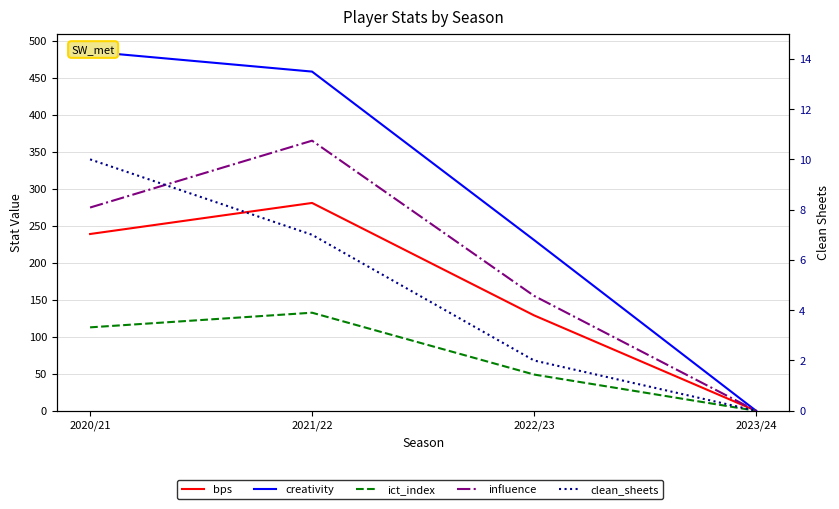

What are all the series names shown in the legend?

bps, creativity, ict_index, influence, clean_sheets